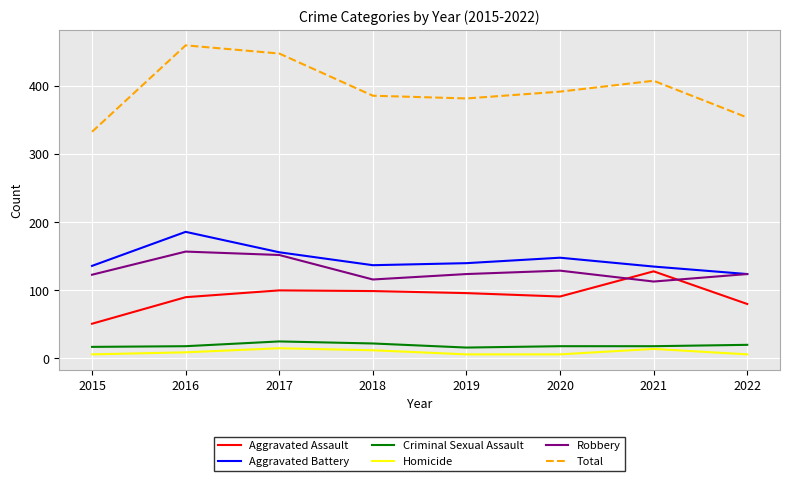

True or false: Homicide and Robbery intersect in this chart.

False